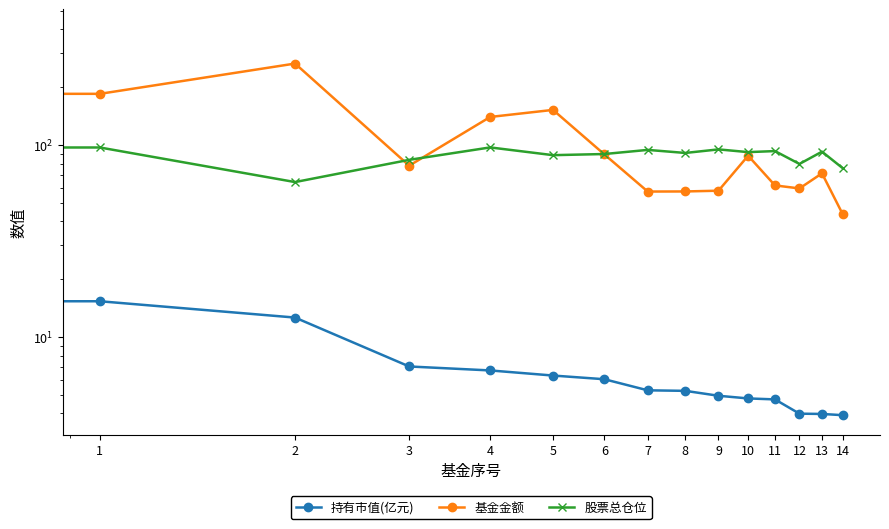

The value of 股票总仓位 at 1 is 102.9. True or false?

False